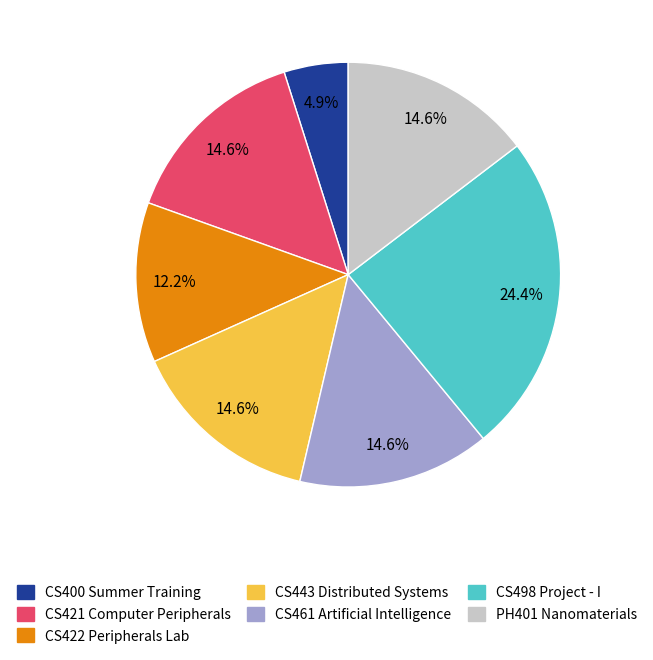

Is it true that CS422 Peripherals Lab is 12% of the pie?

True